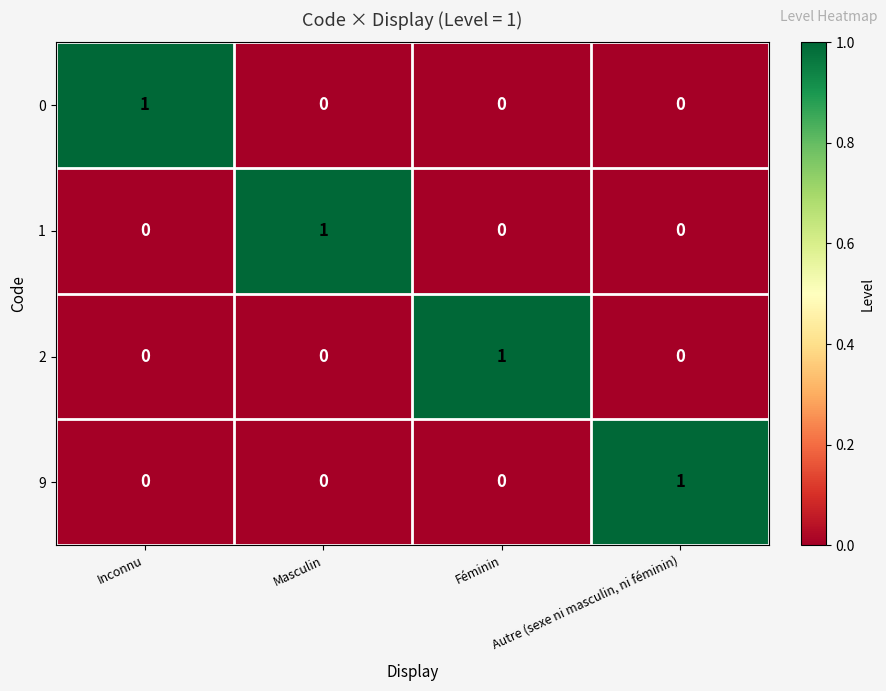

The 0 series shows 0 at Inconnu. True or false?

False